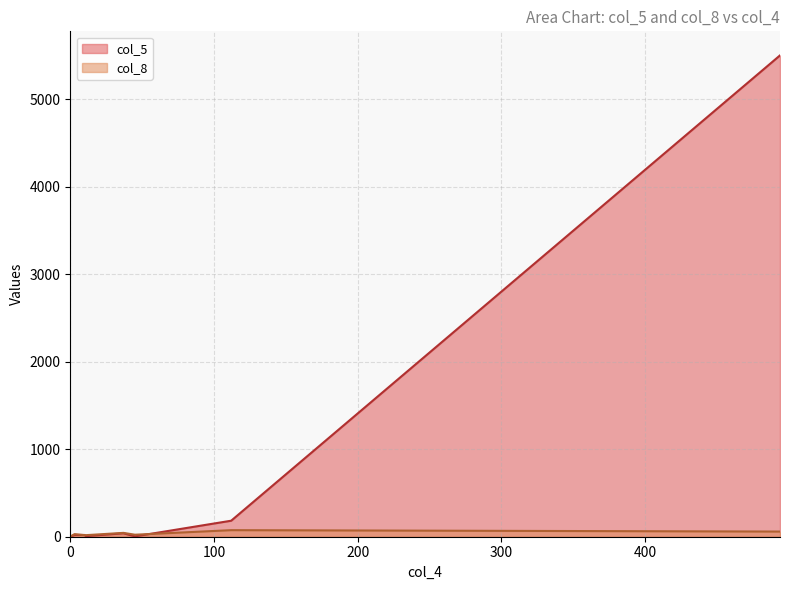

What is the sum of all values?

5776